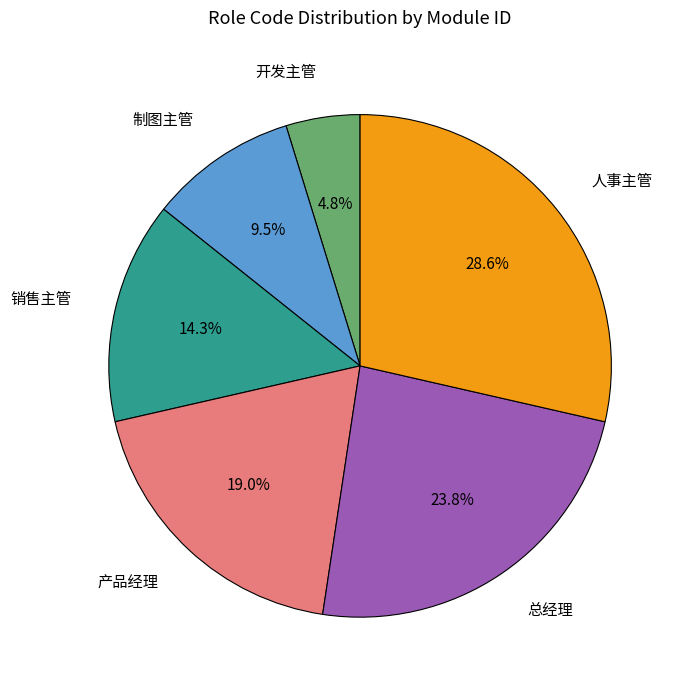

Is there a majority slice in this chart?

No